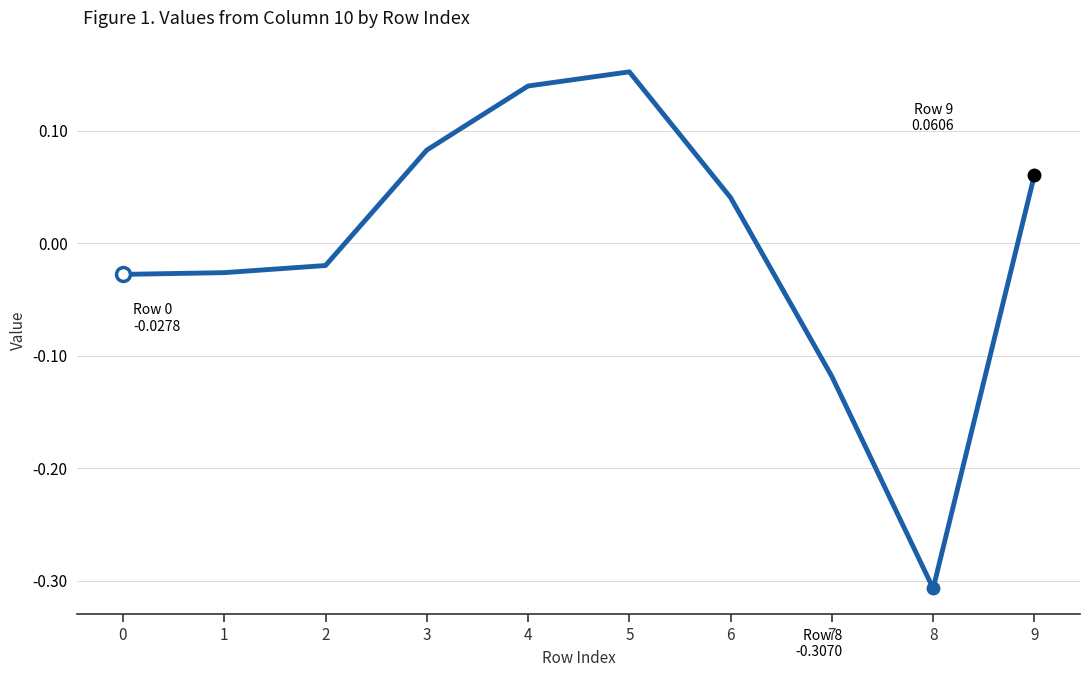

Between 5 and 8, which is larger?

5